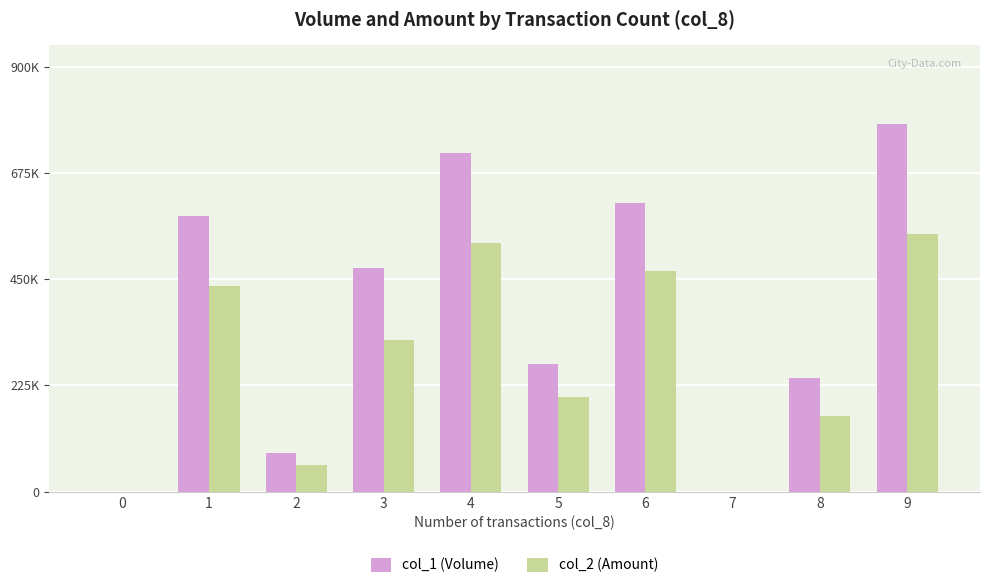

What value does the col_1 (Volume) series have at 5, to the nearest 50?

271000